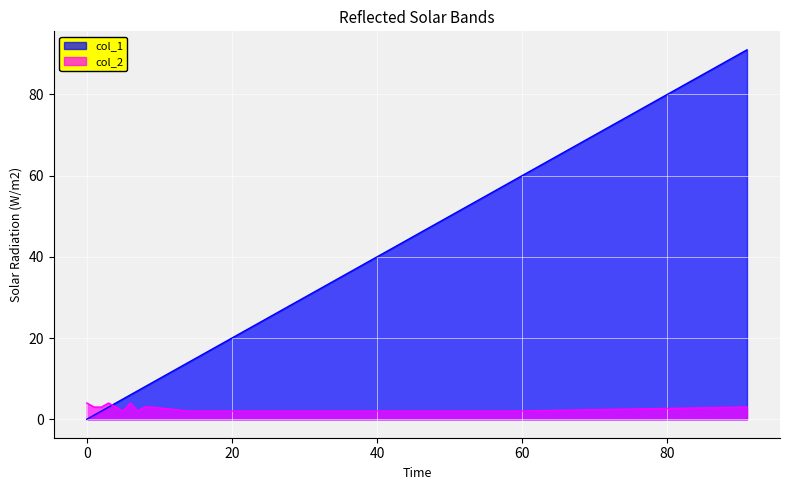

Rank the series by their average value, from lowest to highest.

col_2, col_1